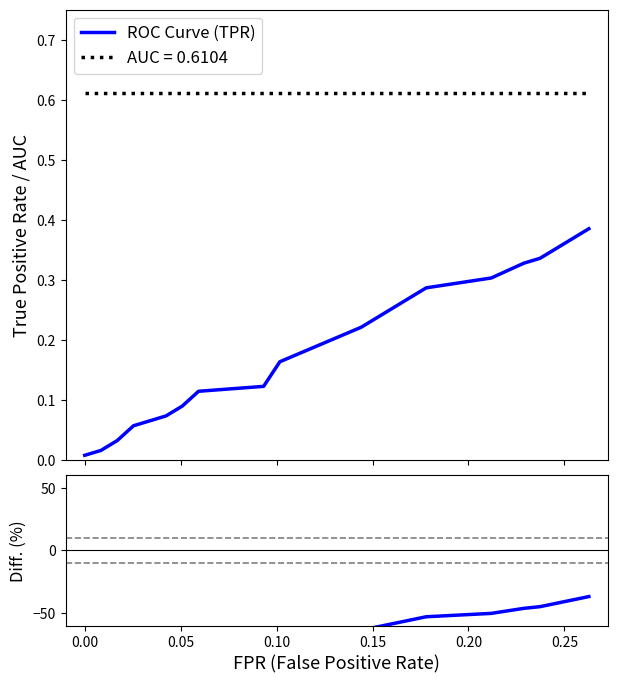

What is the highest value of the Diff. (%) series?

-36.9